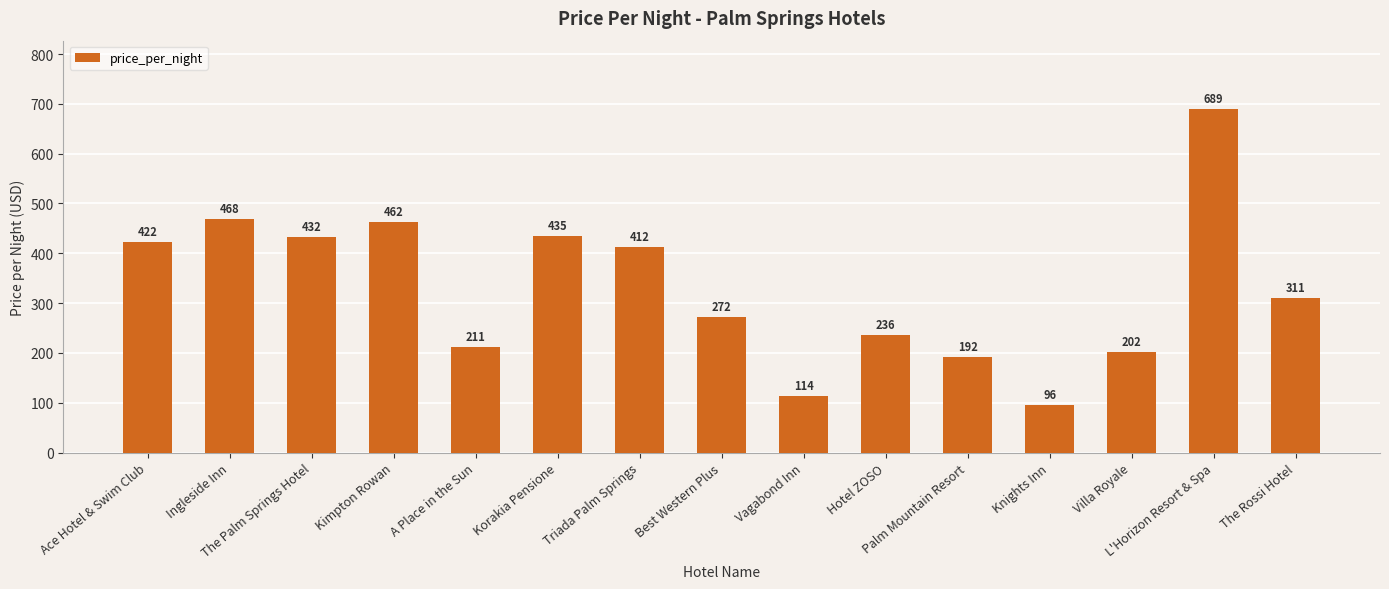

List the labels in order of value, smallest first.

Knights Inn, Vagabond Inn, Palm Mountain Resort, Villa Royale, A Place in the Sun, Hotel ZOSO, Best Western Plus, The Rossi Hotel, Triada Palm Springs, Ace Hotel & Swim Club, The Palm Springs Hotel, Korakia Pensione, Kimpton Rowan, Ingleside Inn, L'Horizon Resort & Spa